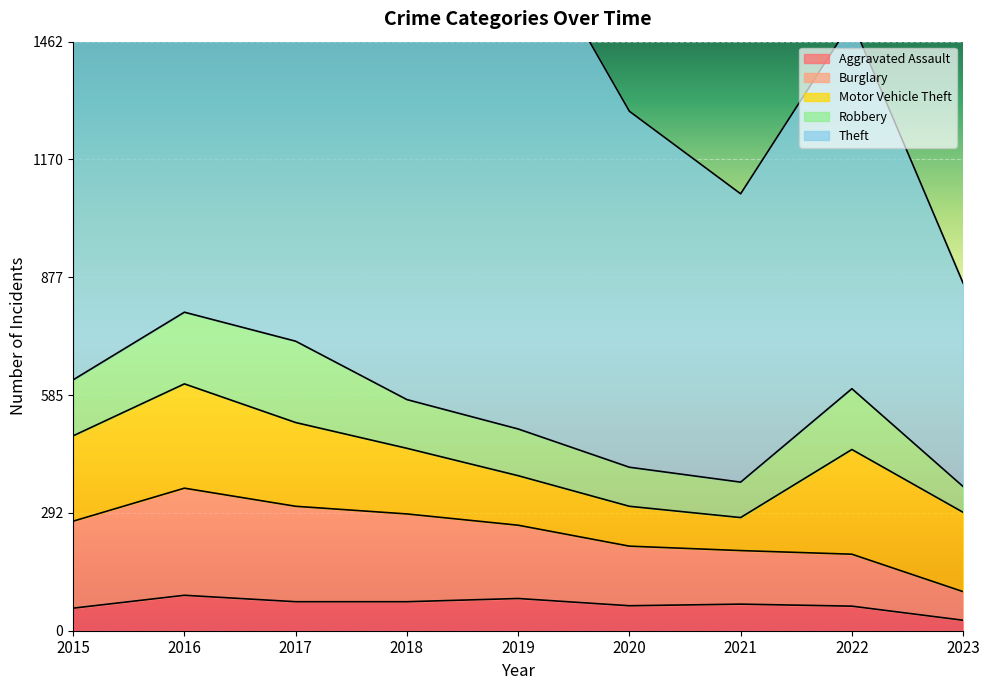

True or false: Aggravated Assault and Burglary intersect in this chart.

False